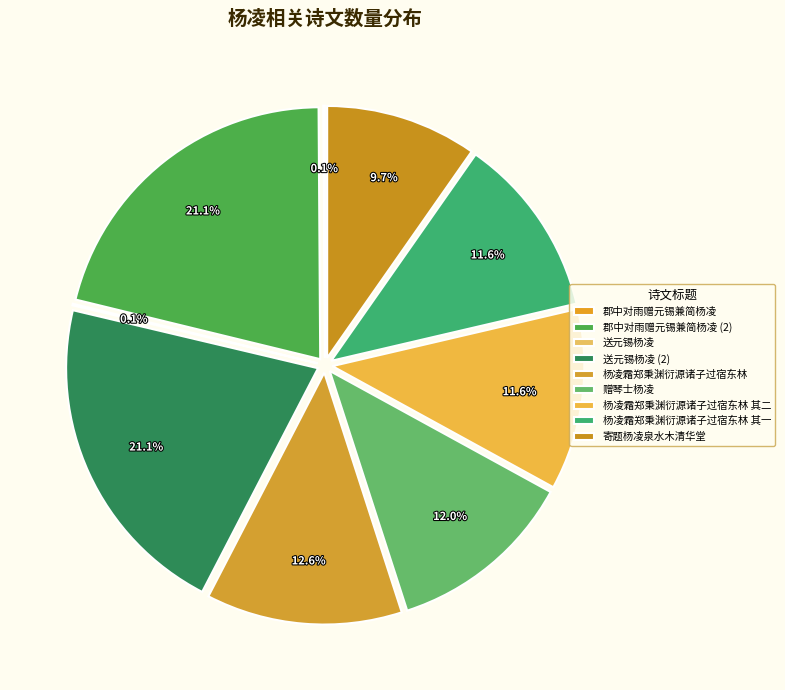

Does any single category account for the majority?

No